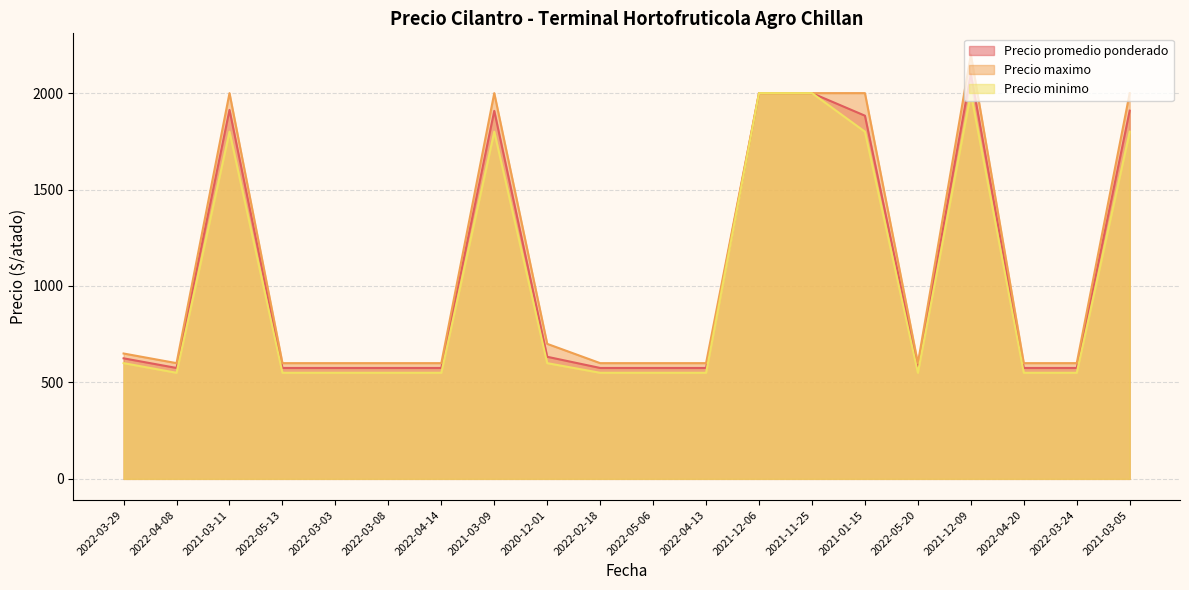

What is the approximate value of Precio promedio ponderado at 2022-05-20?

575